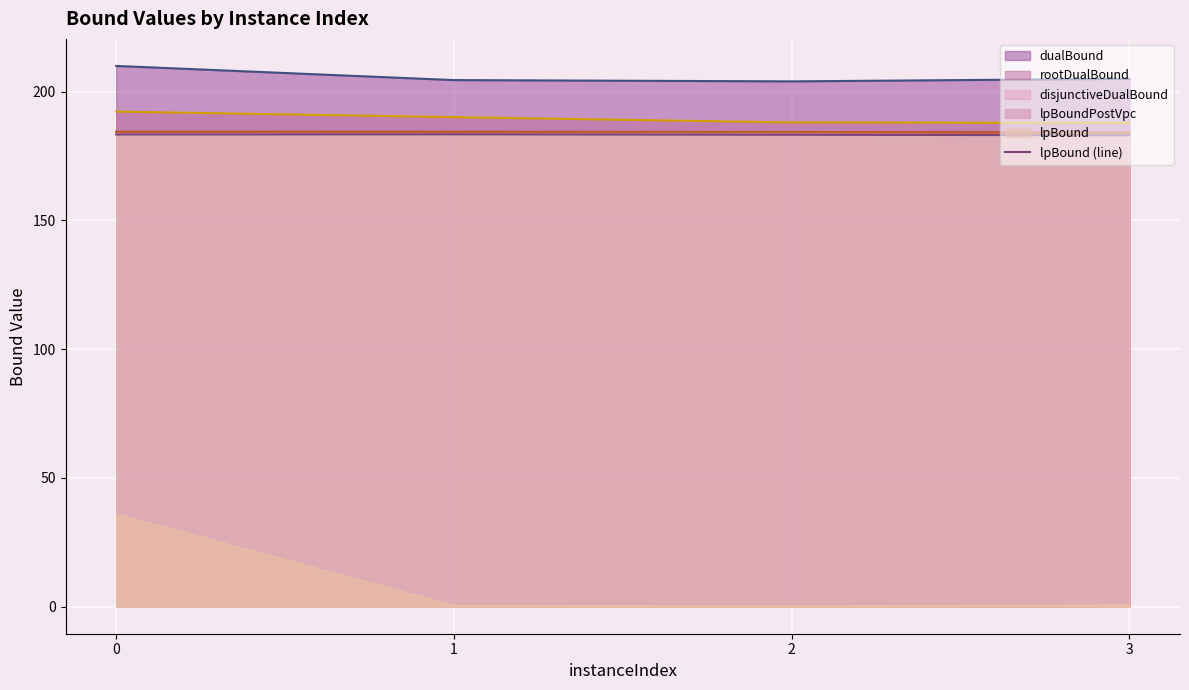

True or false: lpBoundPostVpc (line) and disjunctiveDualBound (line) intersect in this chart.

False